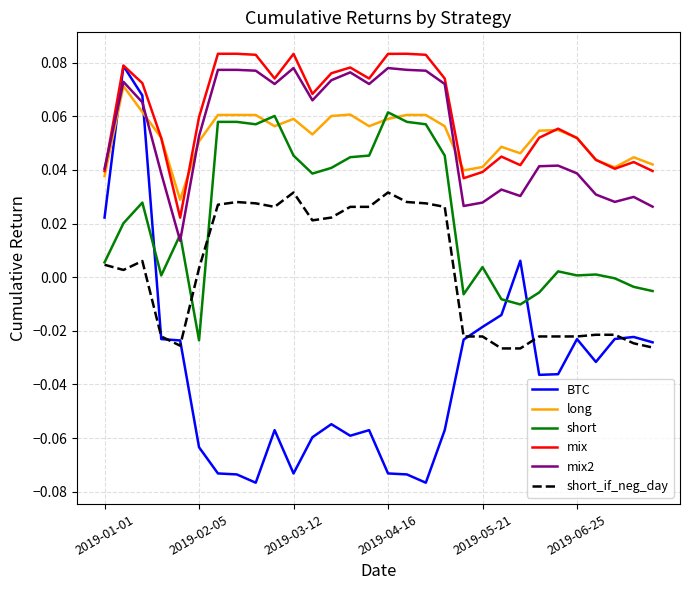

Is this an area chart (filled region under the line)?

No